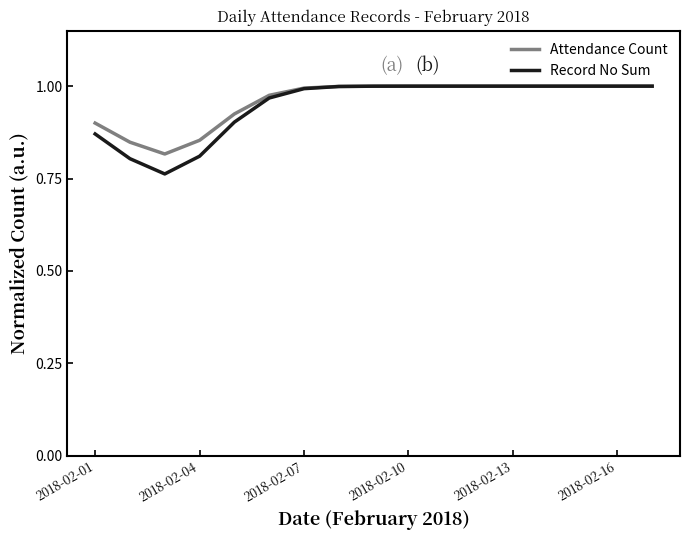

What are all the series names shown in the legend?

Attendance Count, Record No Sum